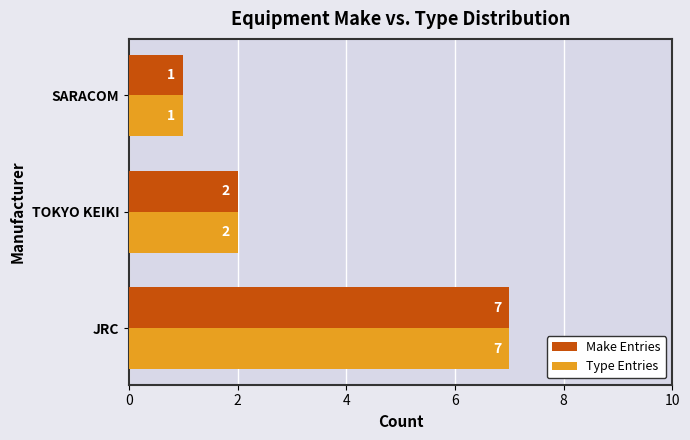

What is the difference between the maximum and minimum values in the Make Entries series?

6